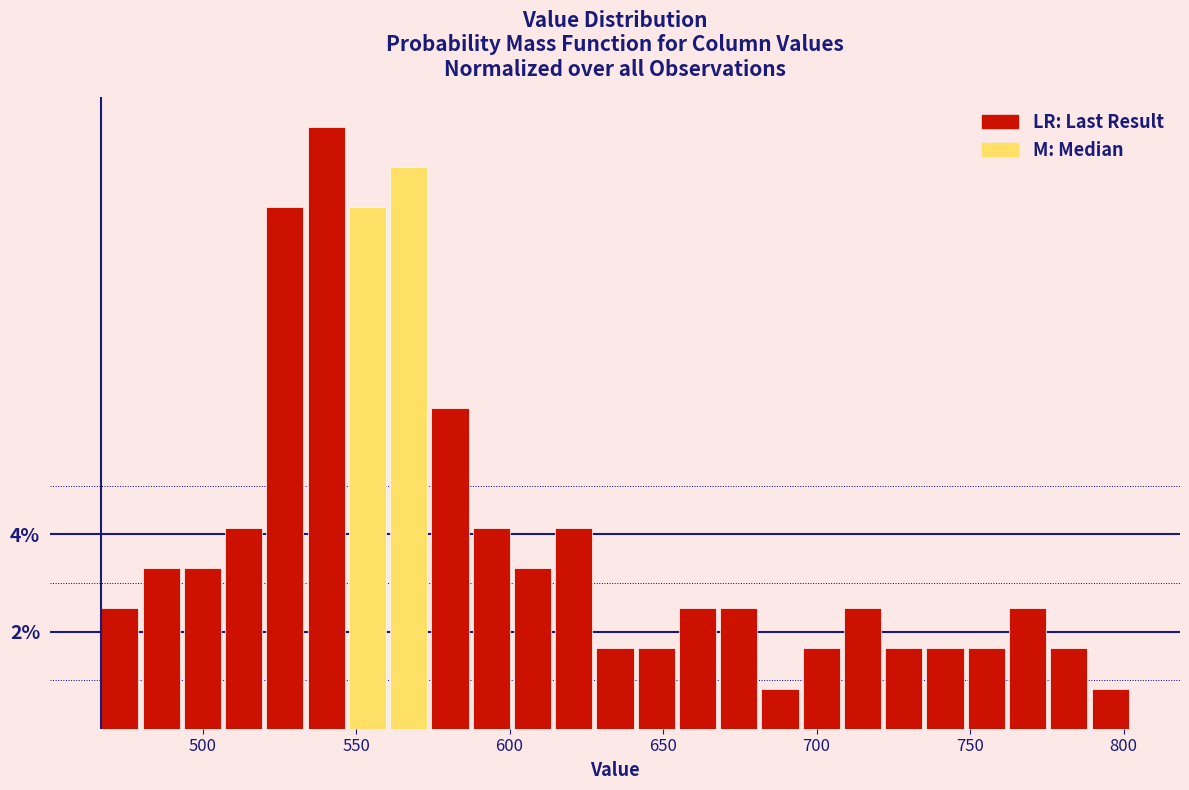

Read against the x-axis, roughly where is the centre of the tallest bar?

540